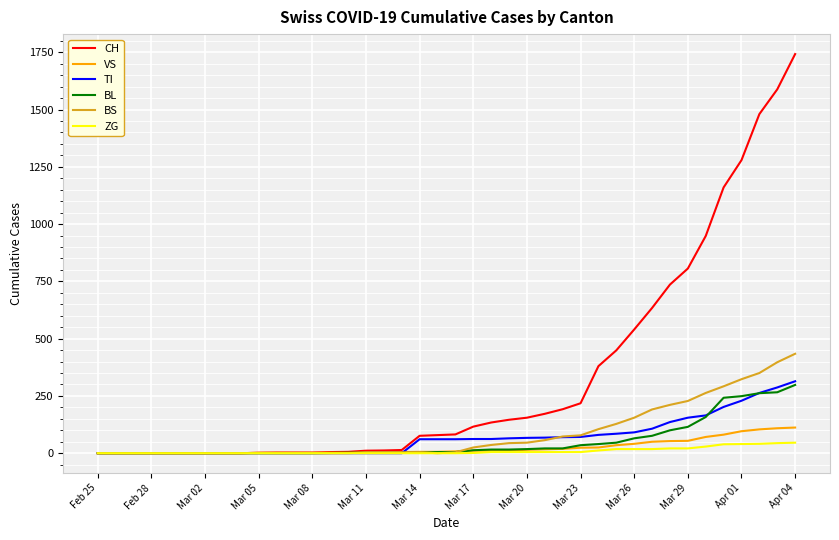

Which series has the widest spread of values?

CH